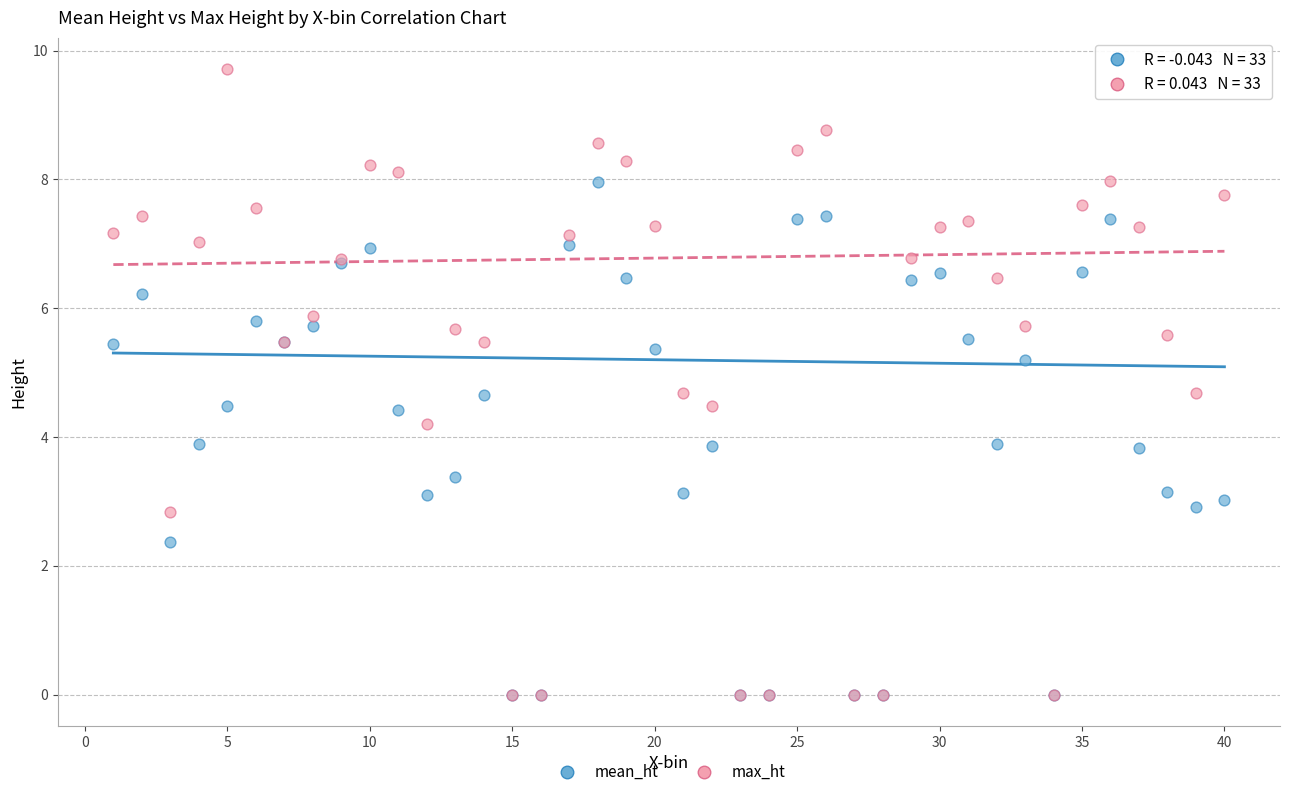

What are all the series names shown in the legend?

mean_ht, max_ht